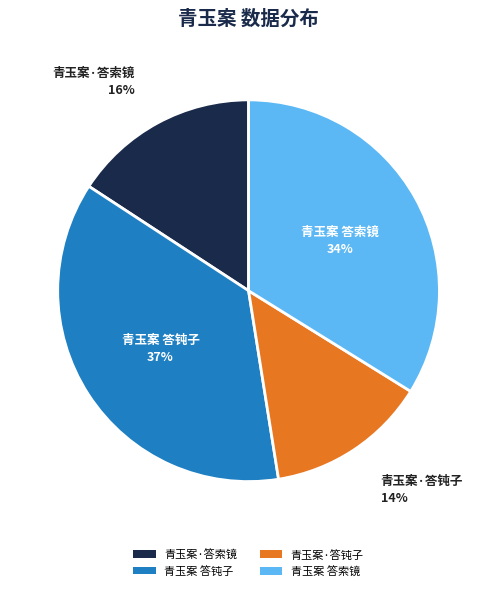

Which category has the biggest portion of the pie?

青玉案 答钝子